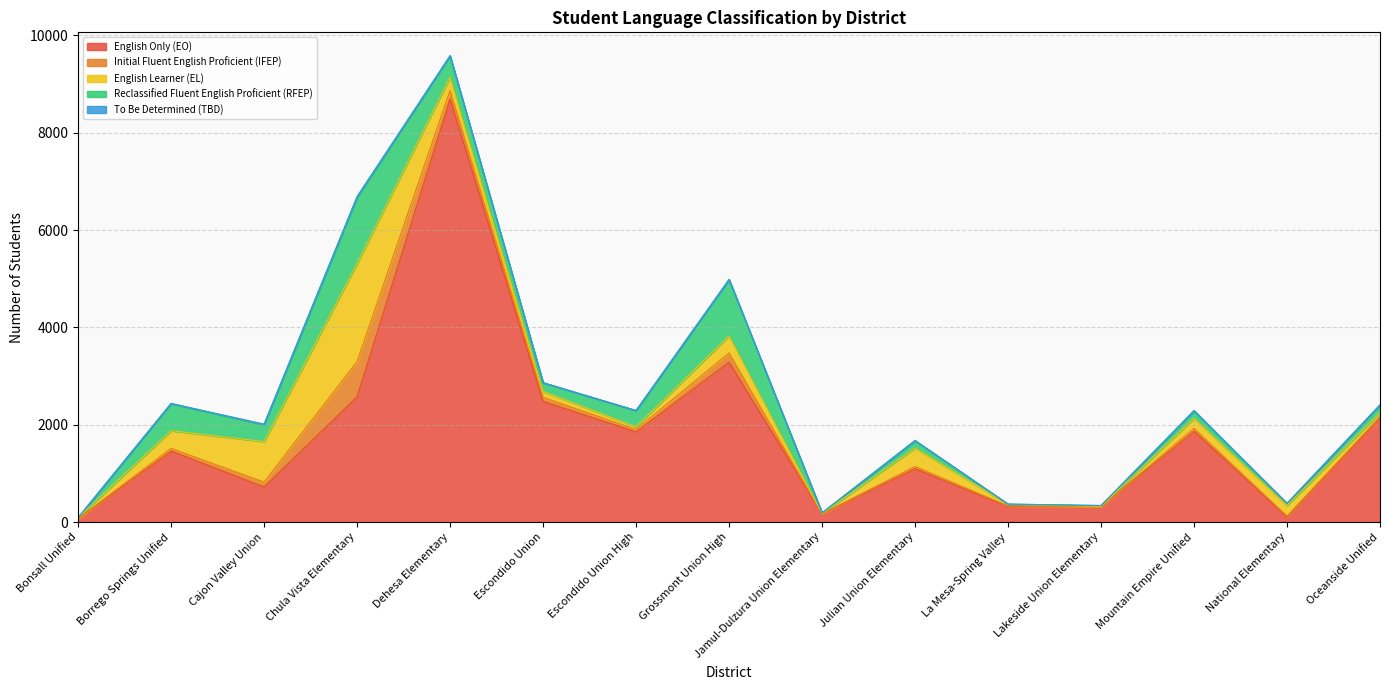

Where is the first local minimum for English Only (EO)?

Cajon Valley Union